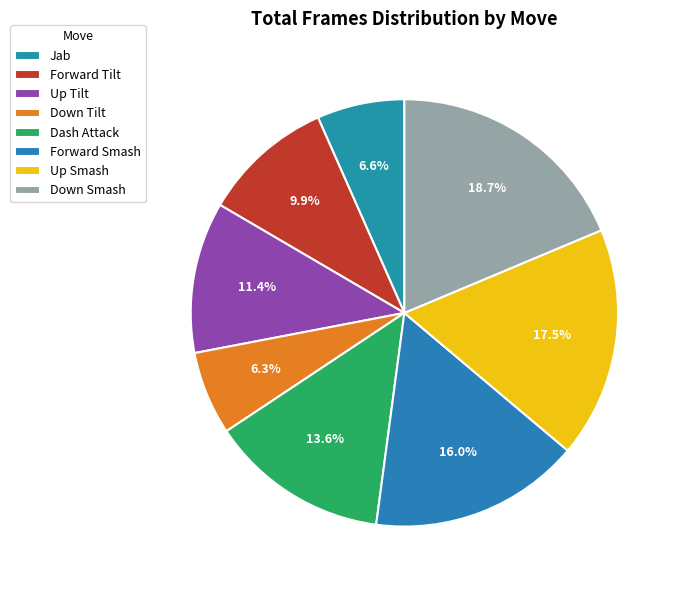

Count the number of slices in the pie.

8